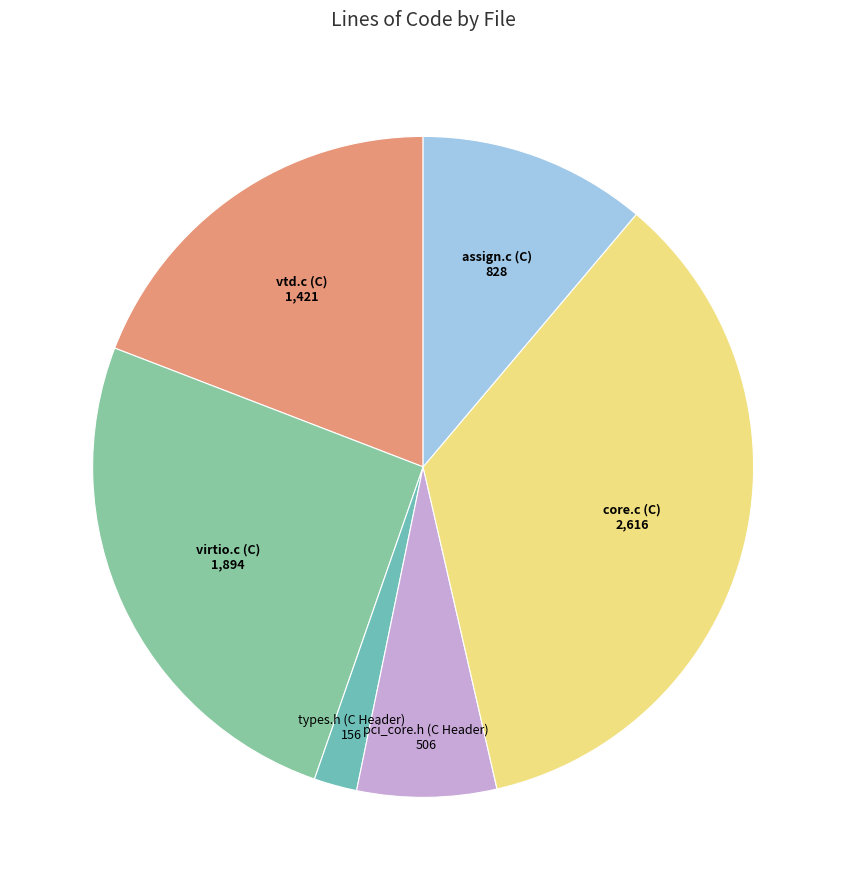

Does any single category account for the majority?

No